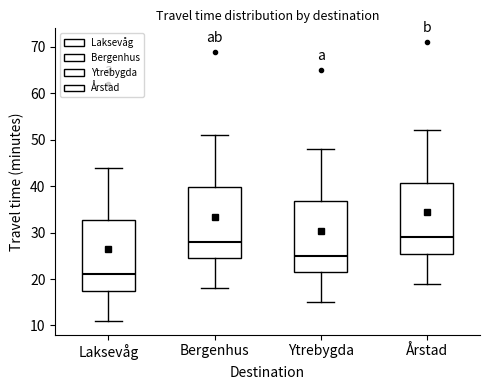

Where does the median line of the box for Bergenhus sit on the y-axis? The values are not printed on the chart, so give them approximately, as read against the axis.

28